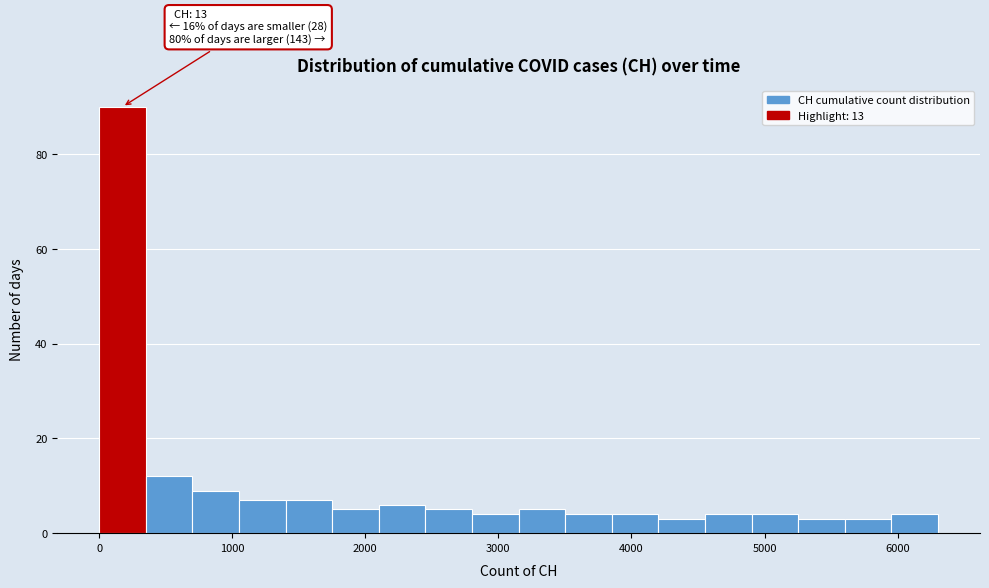

Around what value on the x-axis is the tallest bar? Give the approximate position of its centre, as read against the axis.

200